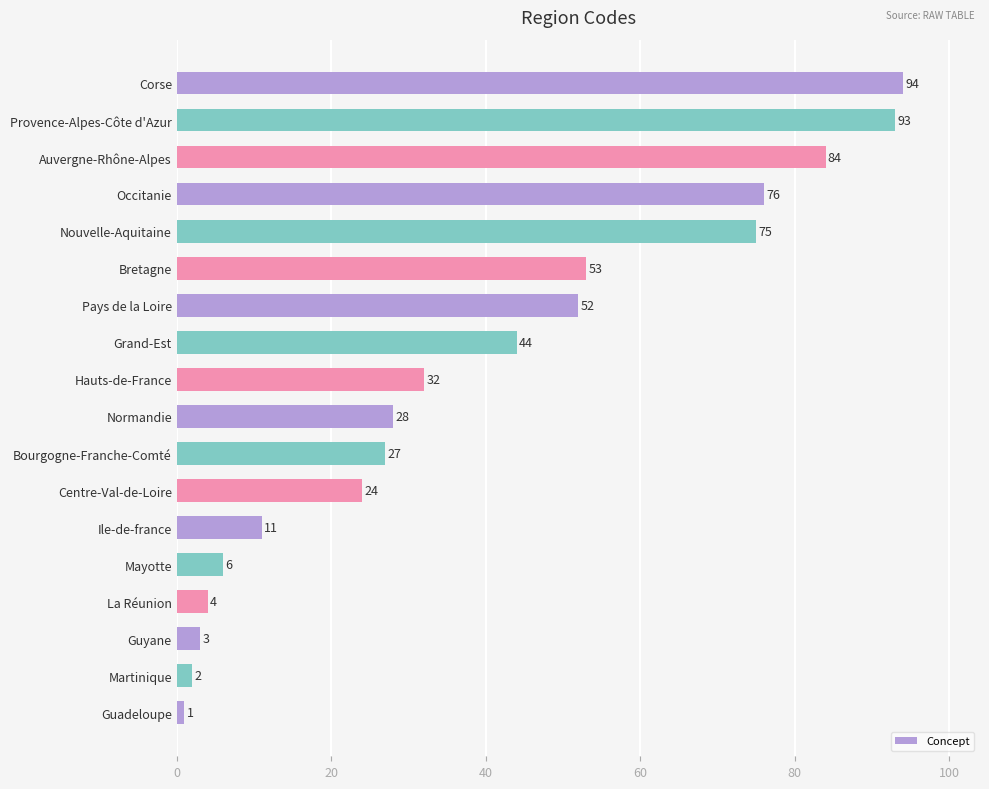

List the labels in order of value, largest first.

Corse, Provence-Alpes-Côte d'Azur, Auvergne-Rhône-Alpes, Occitanie, Nouvelle-Aquitaine, Bretagne, Pays de la Loire, Grand-Est, Hauts-de-France, Normandie, Bourgogne-Franche-Comté, Centre-Val-de-Loire, Ile-de-france, Mayotte, La Réunion, Guyane, Martinique, Guadeloupe